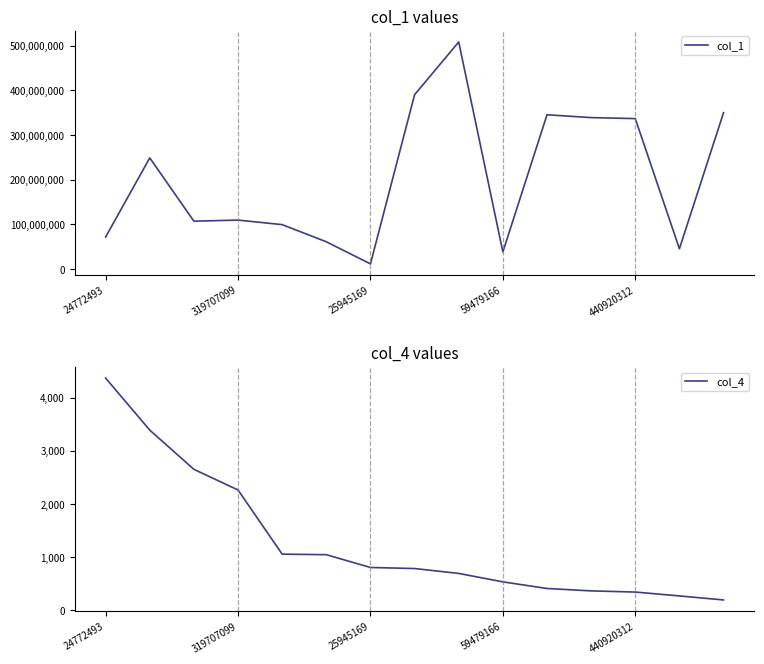

What is the difference between the maximum and minimum values in the col_4 series?

4180